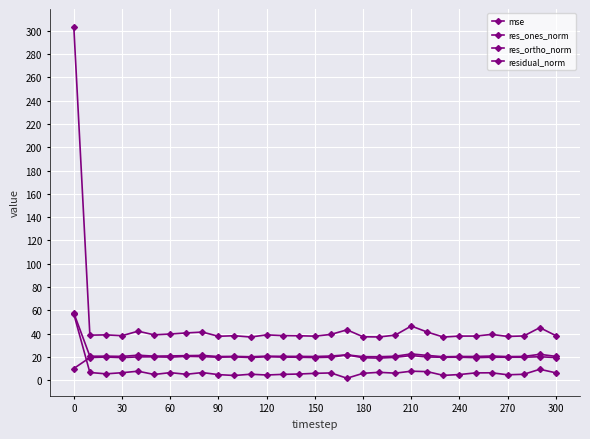

What is the sum of all res_ortho_norm values?

607.7